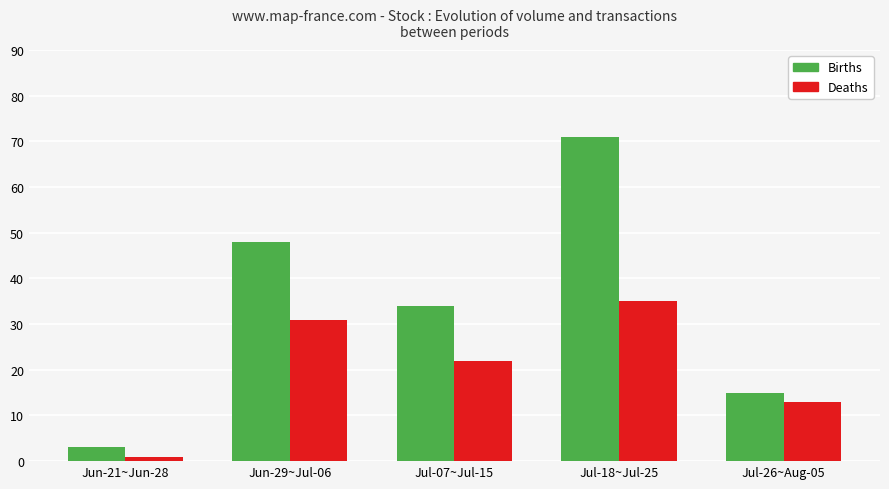

How many bars are there in each group?

2